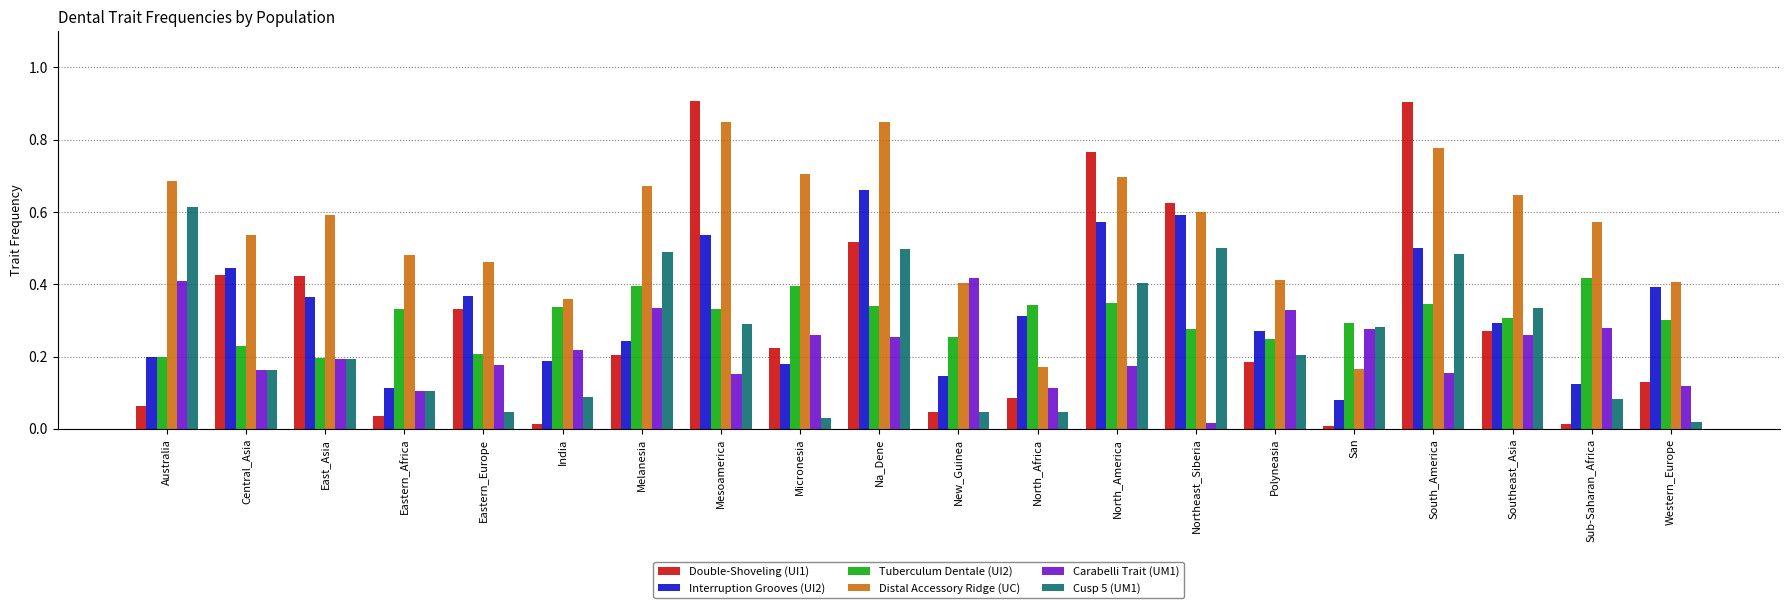

The Carabelli Trait (UM1) series shows 0.2 at San. True or false?

False